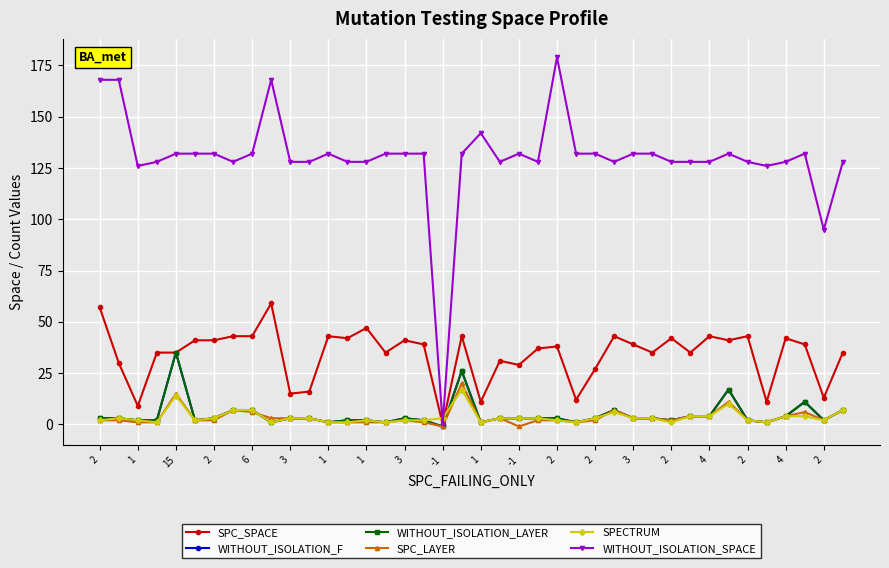

Which series has the largest total across all categories?

WITHOUT_ISOLATION_SPACE